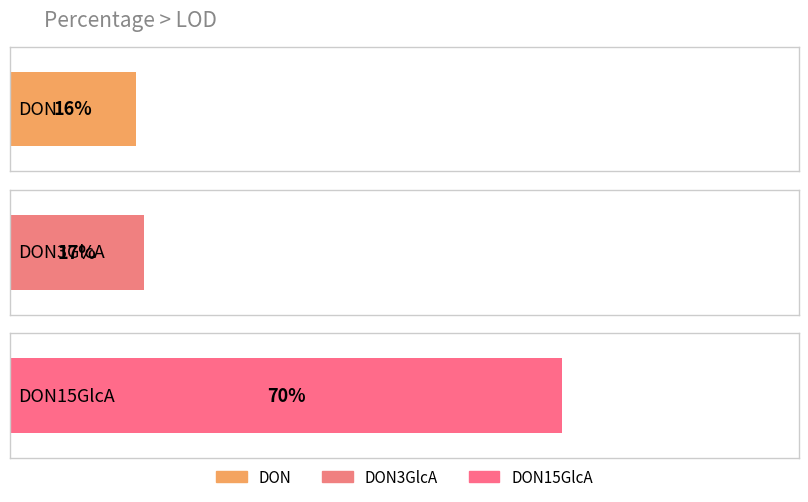

List the labels in order of value, largest first.

DON15GlcA, DON3GlcA, DON